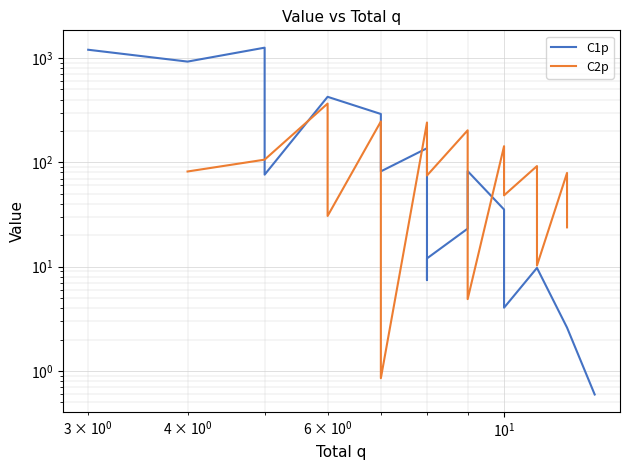

True or false: C2p has a value of 171.1 at $\mathdefault{10^{0}}$.

False